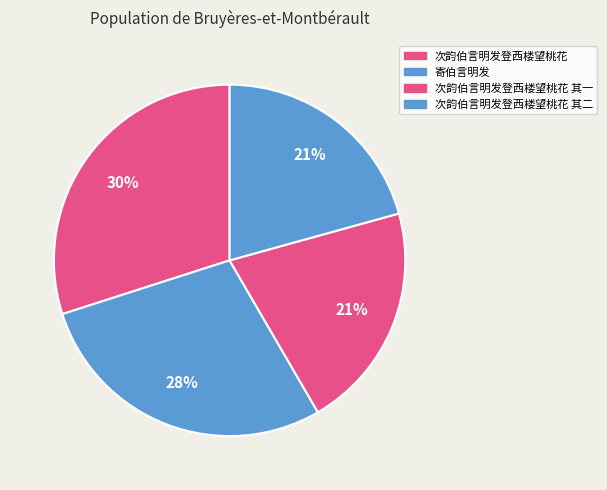

How many slices are in this pie chart?

4